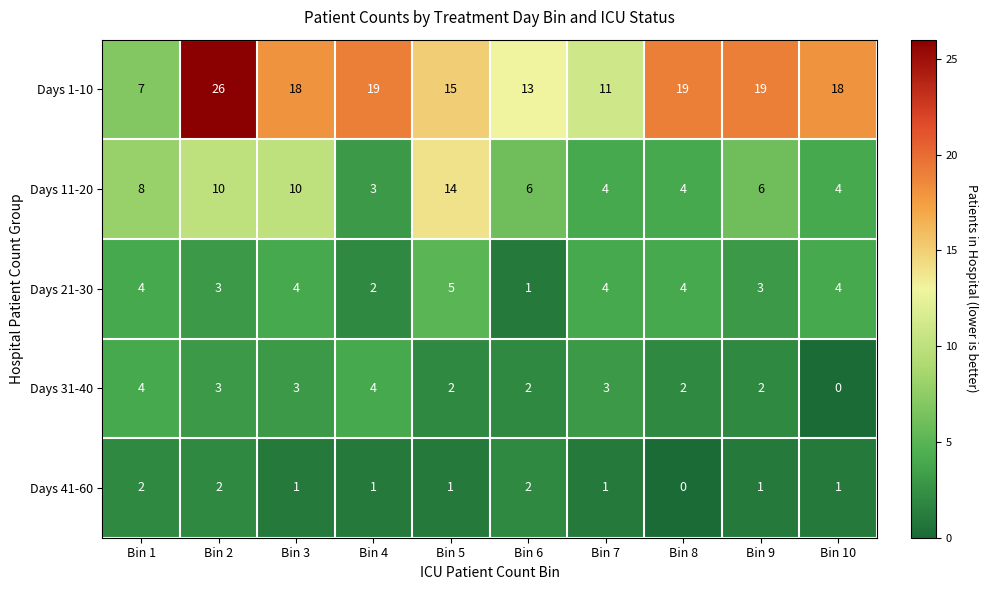

What is the sum of the Days 41-60 values at Bin 6 and Bin 1?

4